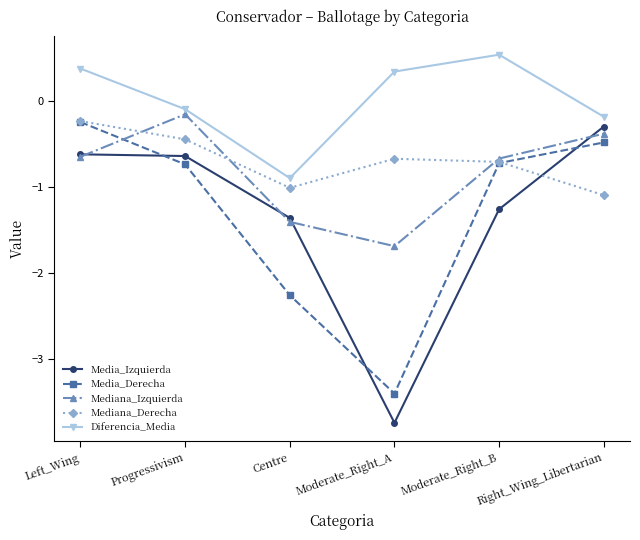

What is the lowest value of the Mediana_Izquierda series?

-1.7